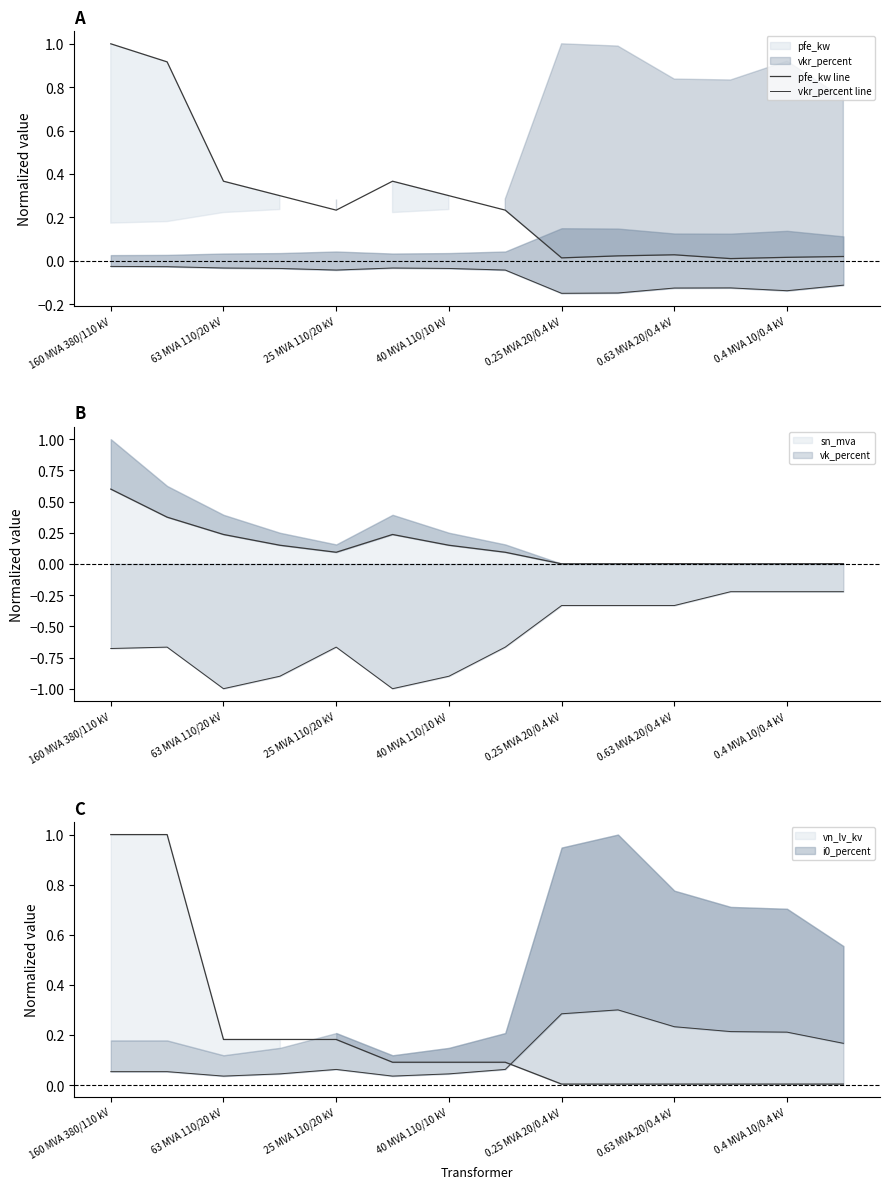

True or false: pfe_kw line and vkr_percent line intersect in this chart.

False